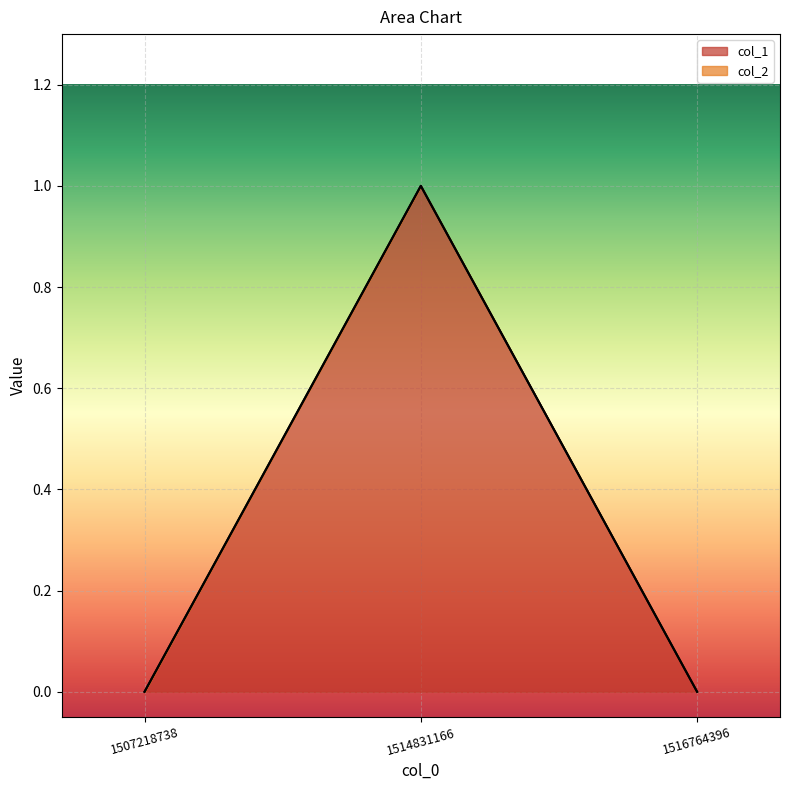

True or false: the data shows -1 at 1516764396.

False